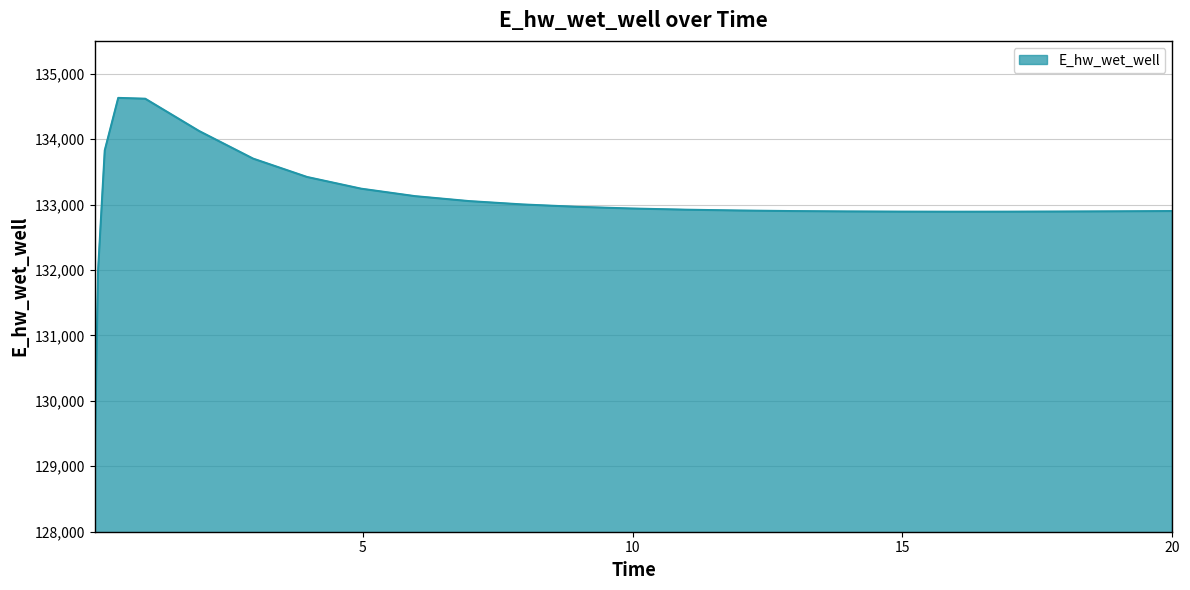

What is the difference between the maximum and minimum values?

5558.3